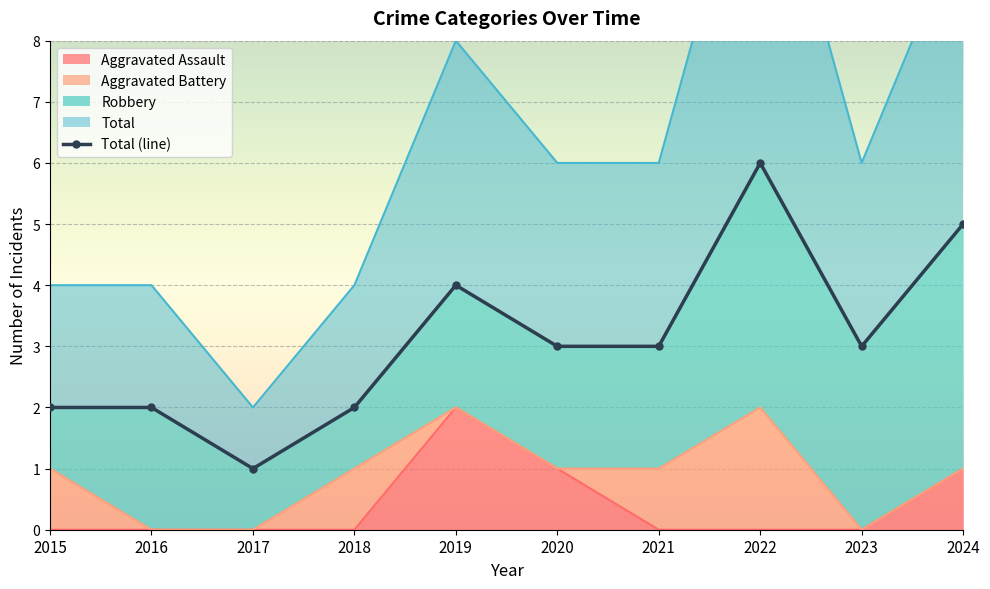

Is it true that Aggravated Assault equals -1 at 2017?

False